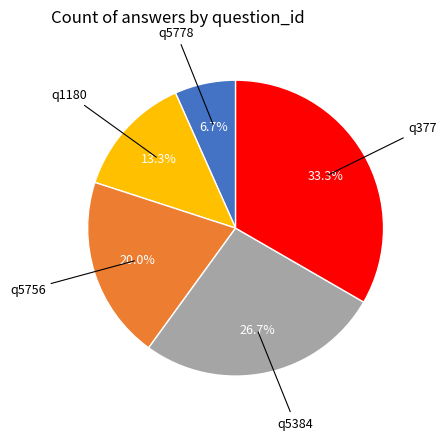

Is there any slice that represents more than half of the pie?

No